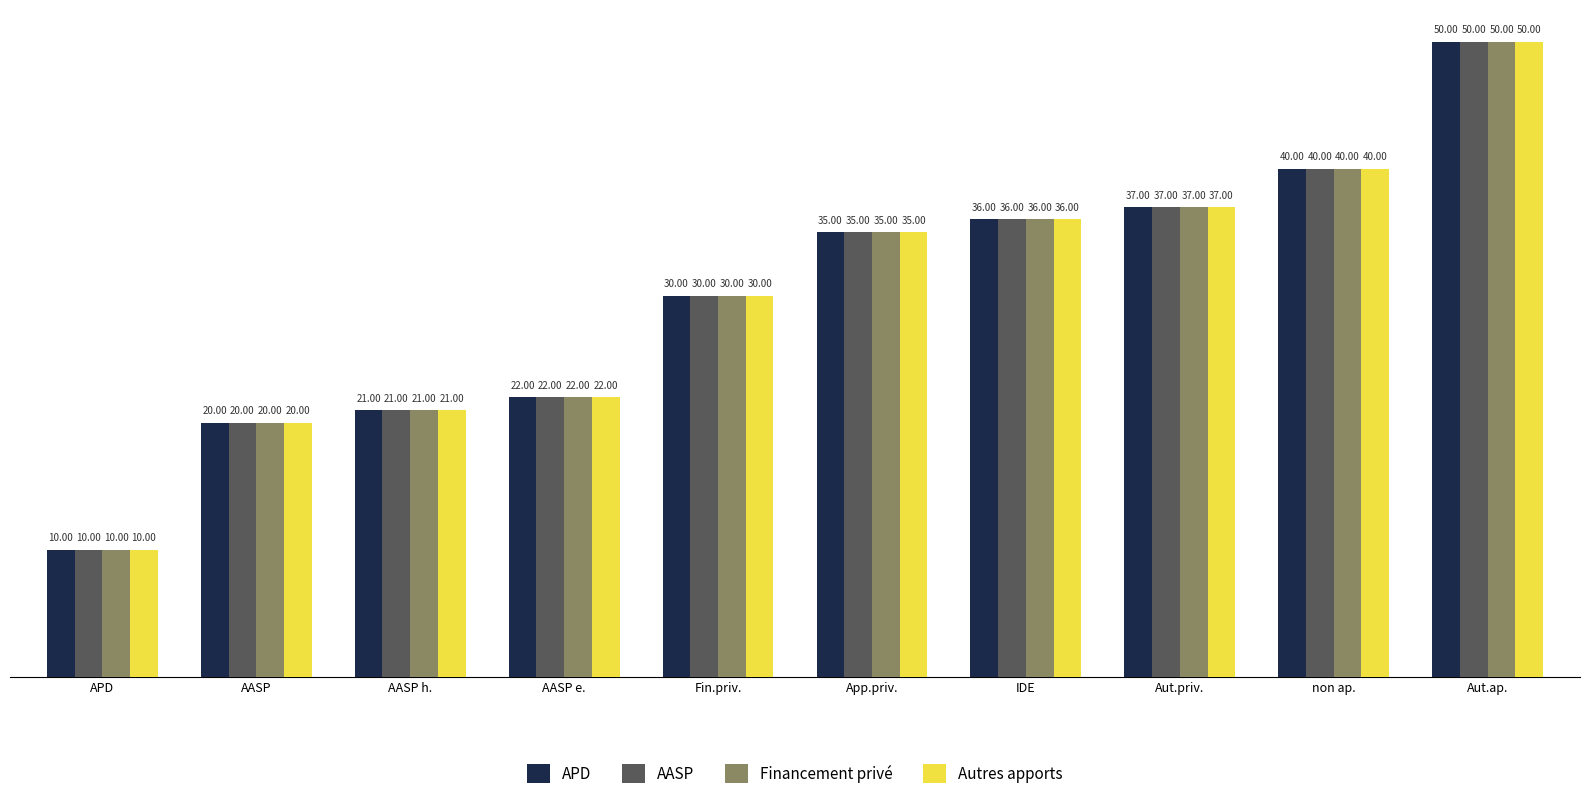

Reading right to left, transcribe all the data shown in this chart.

APD: Aut.ap.=50	non ap.=40	Aut.priv.=37	IDE=36	App.priv.=35	Fin.priv.=30	AASP e.=22	AASP h.=21	AASP=20	APD=10
AASP: Aut.ap.=50	non ap.=40	Aut.priv.=37	IDE=36	App.priv.=35	Fin.priv.=30	AASP e.=22	AASP h.=21	AASP=20	APD=10
Financement privé: Aut.ap.=50	non ap.=40	Aut.priv.=37	IDE=36	App.priv.=35	Fin.priv.=30	AASP e.=22	AASP h.=21	AASP=20	APD=10
Autres apports: Aut.ap.=50	non ap.=40	Aut.priv.=37	IDE=36	App.priv.=35	Fin.priv.=30	AASP e.=22	AASP h.=21	AASP=20	APD=10